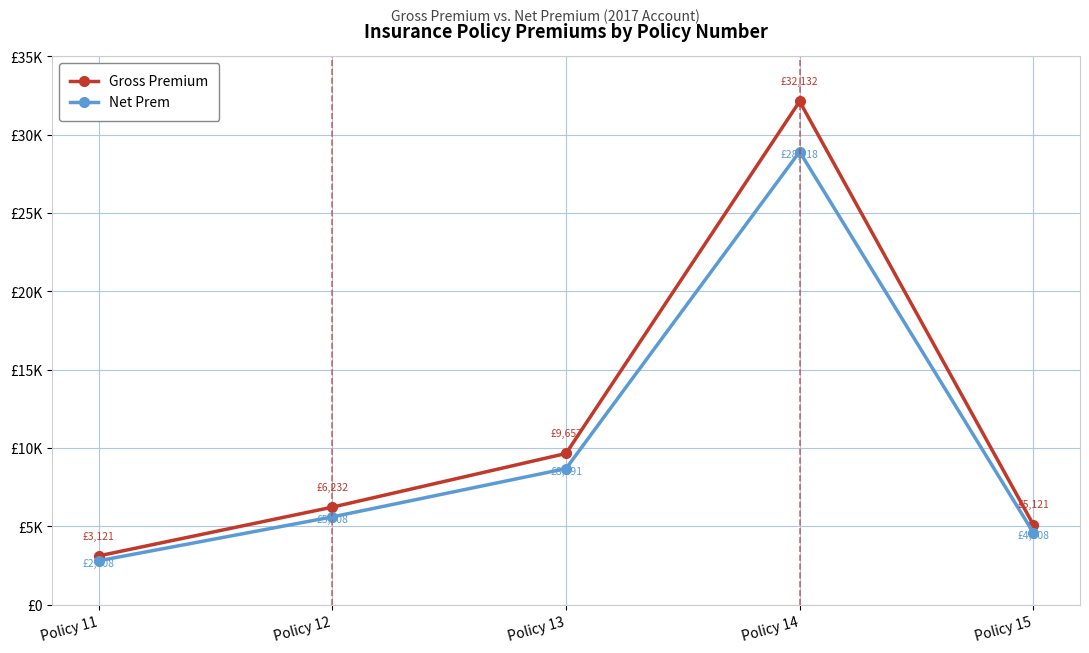

Does the chart have visible grid lines?

Yes